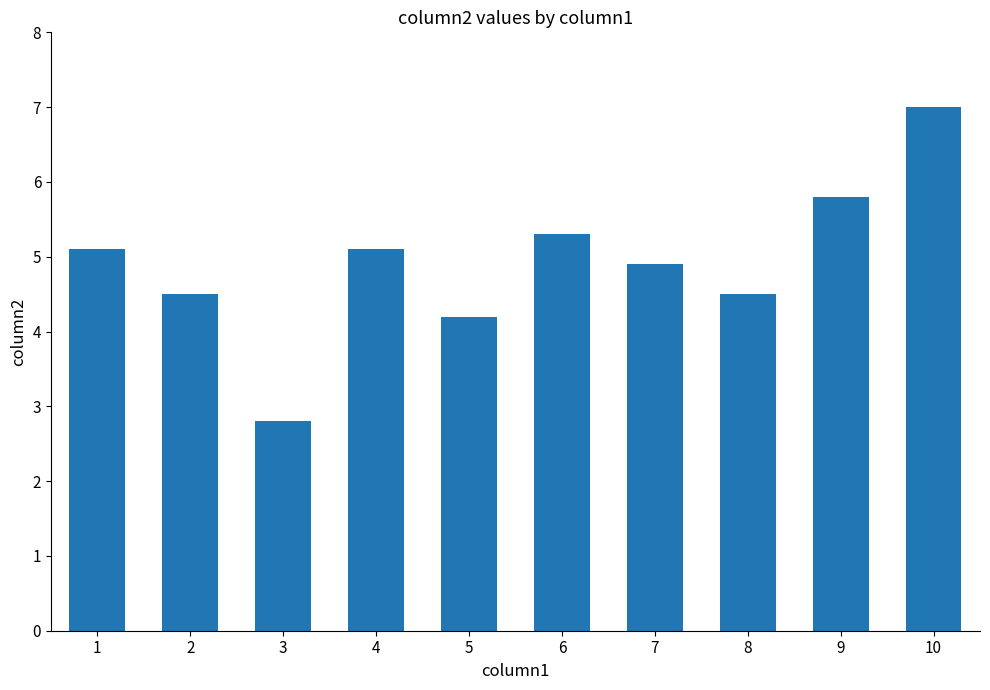

Which category has the highest value across all series?

10